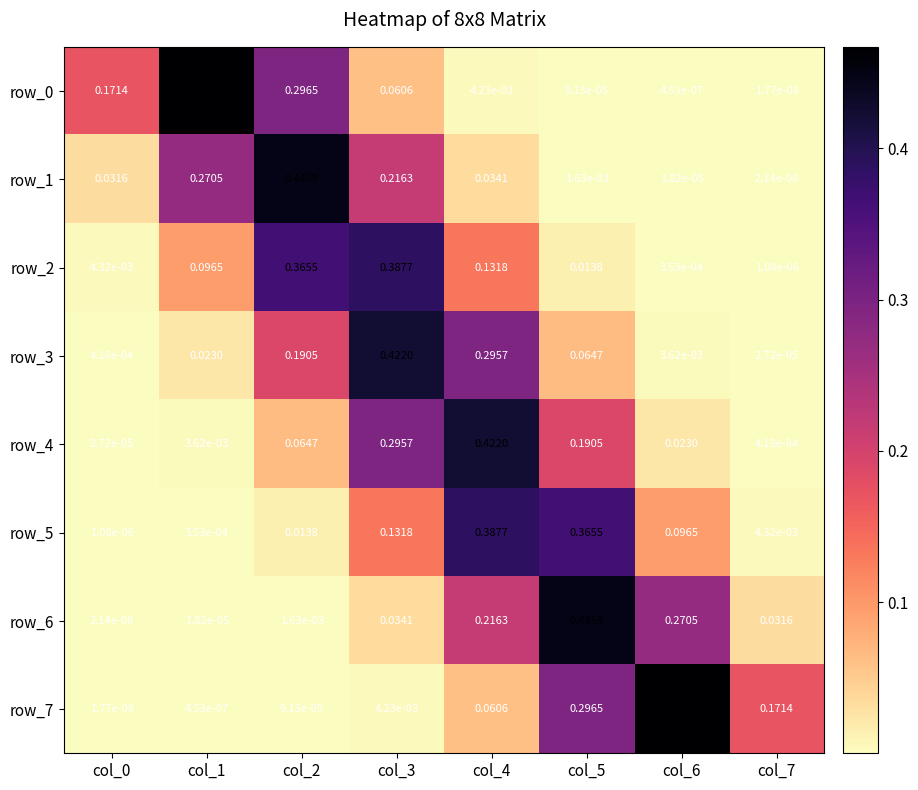

Is the value of row_4 at col_6 greater than the value of row_5 at col_6?

No